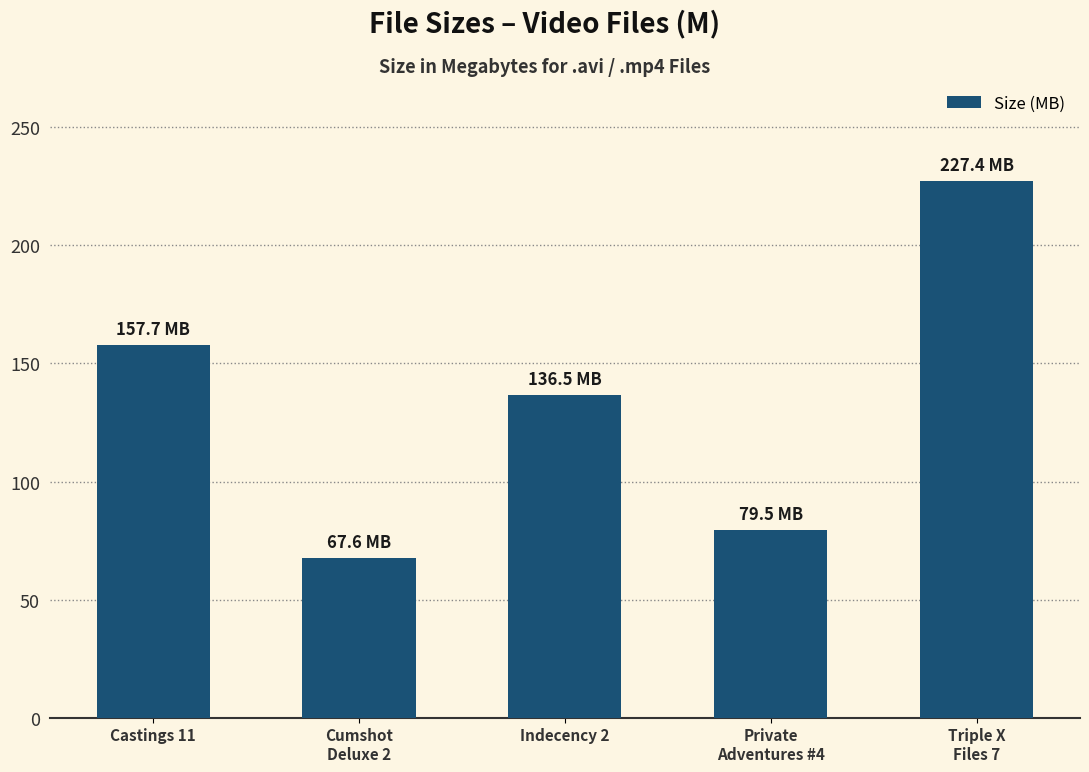

Reading left to right, extract all data points from this chart.

157.7	67.6	136.5	79.5	227.4